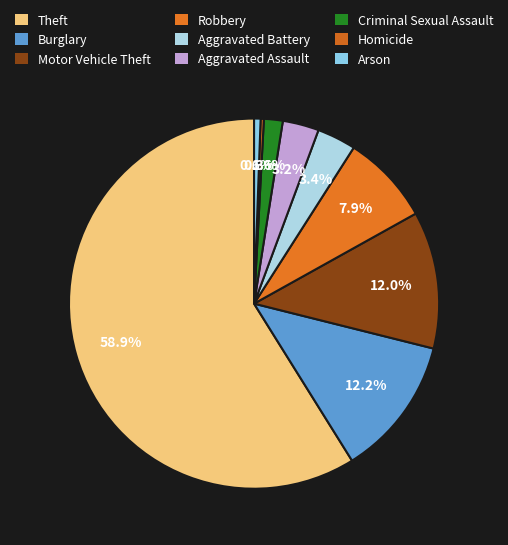

Which category has the biggest portion of the pie?

Theft